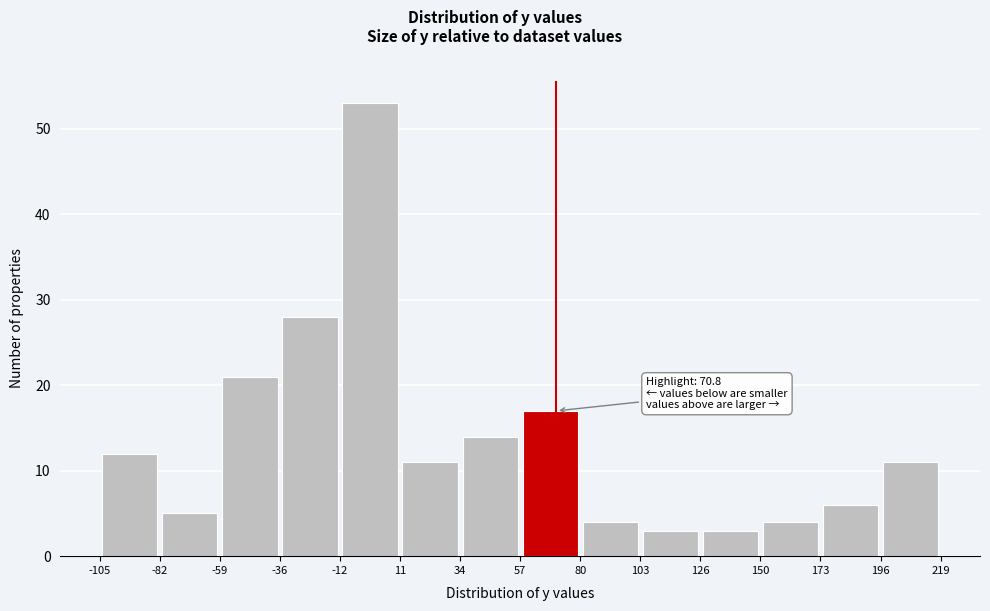

Which range on the x-axis has the tallest bar?

-12 to 11